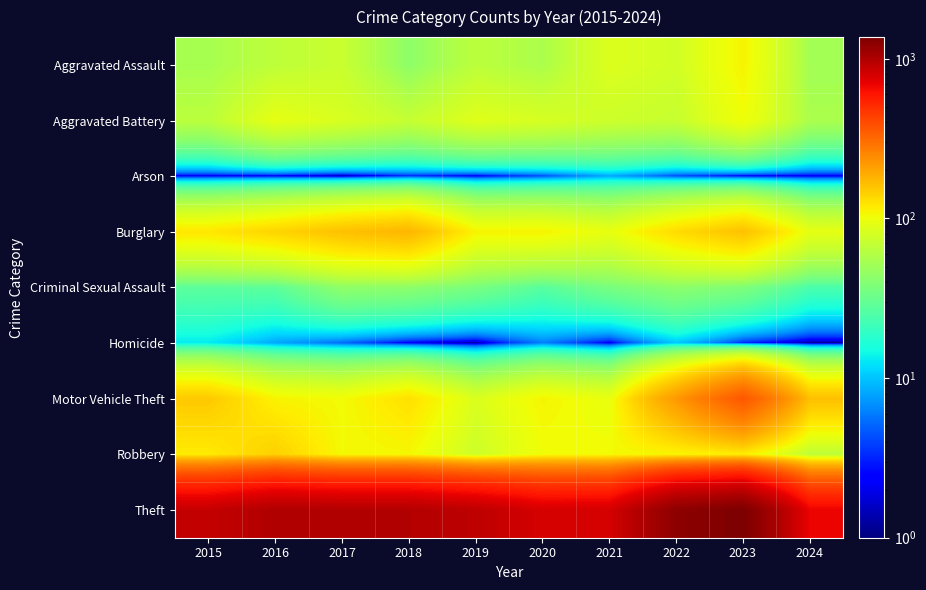

Which series has the largest total across all categories?

Theft